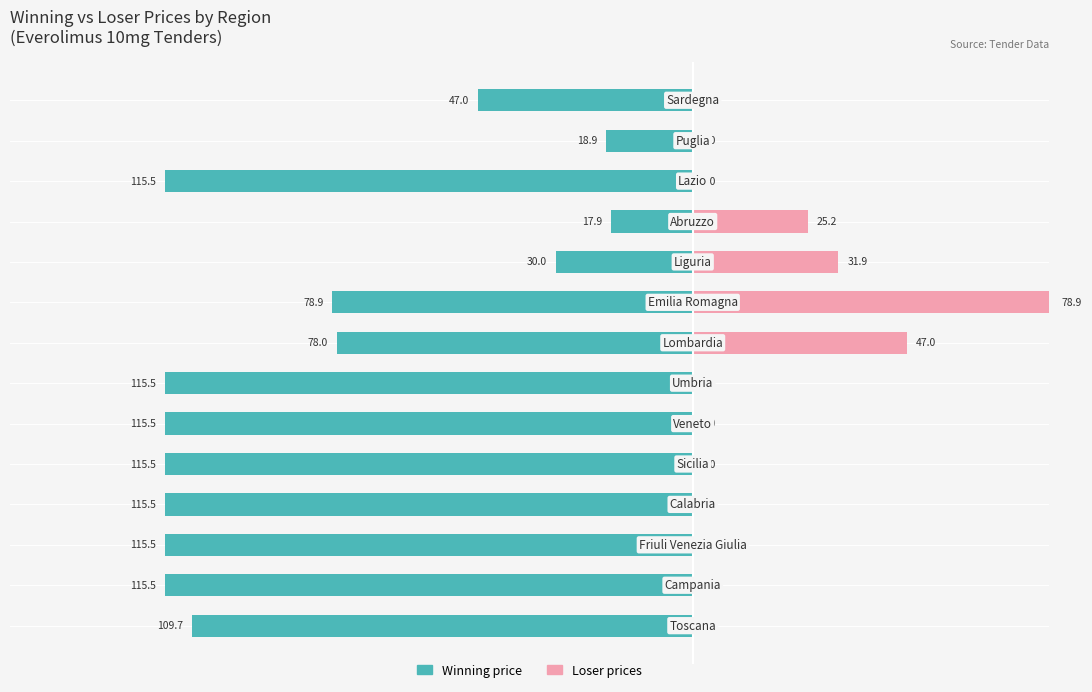

Which series changed the most between 3 and 4?

Winning price